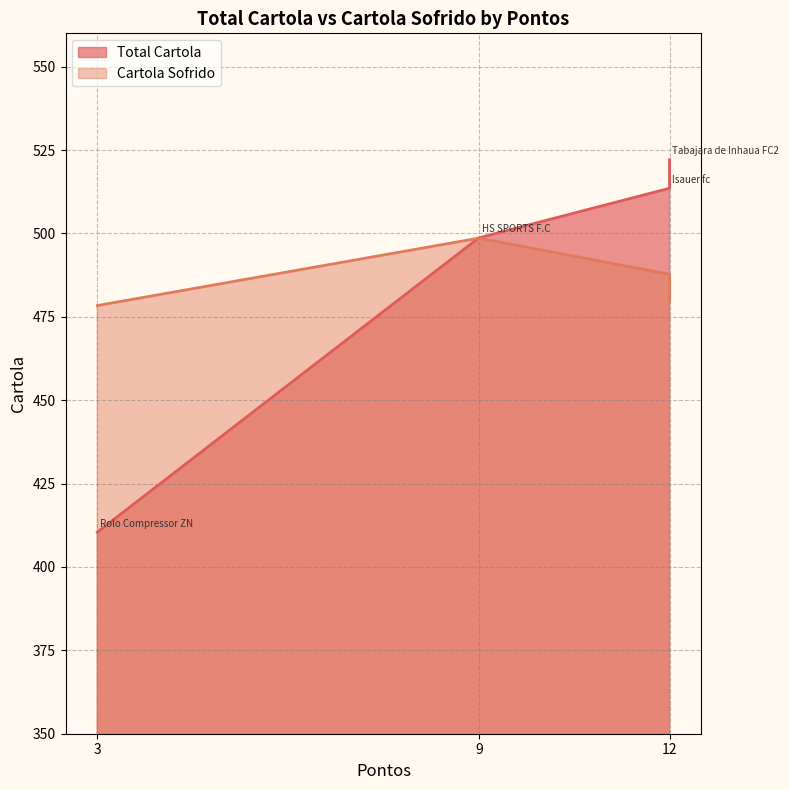

Which label corresponds to the smallest value in the chart?

Rolo Compressor ZN